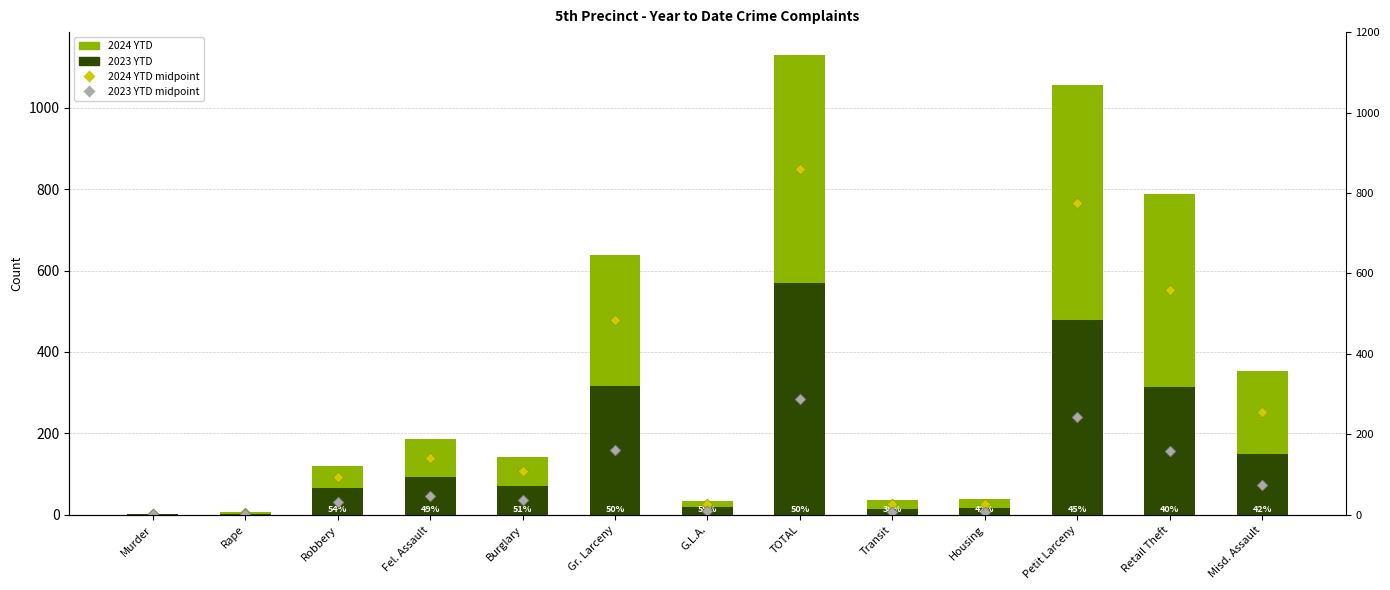

Which series reaches the maximum Y coordinate?

2024 YTD midpoint